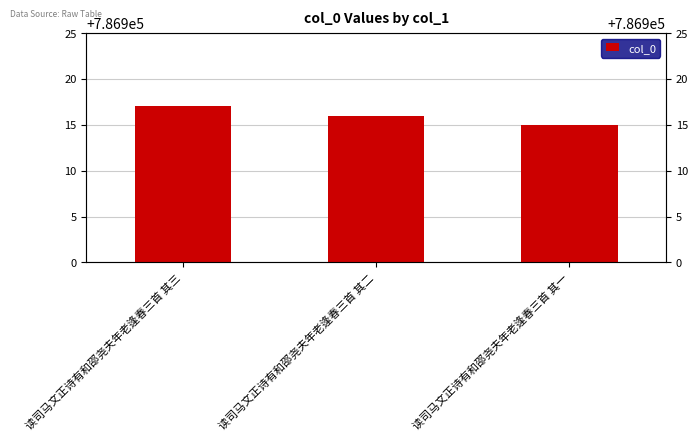

At which category does the chart reach its minimum across all series?

读司马文正诗有和邵尧夫年老逢春三首 其一